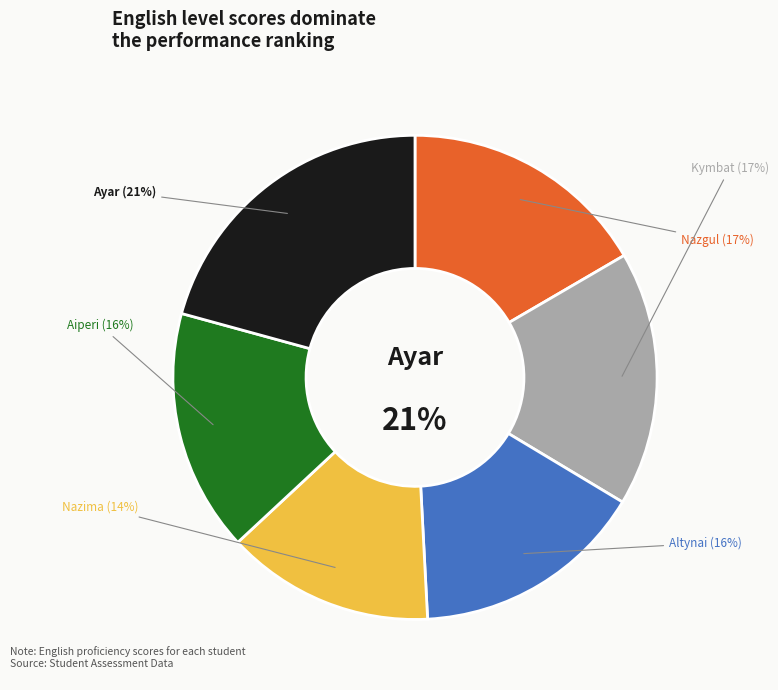

Approximately how many times larger is the value at Aiperi compared to Kymbat?

1.0